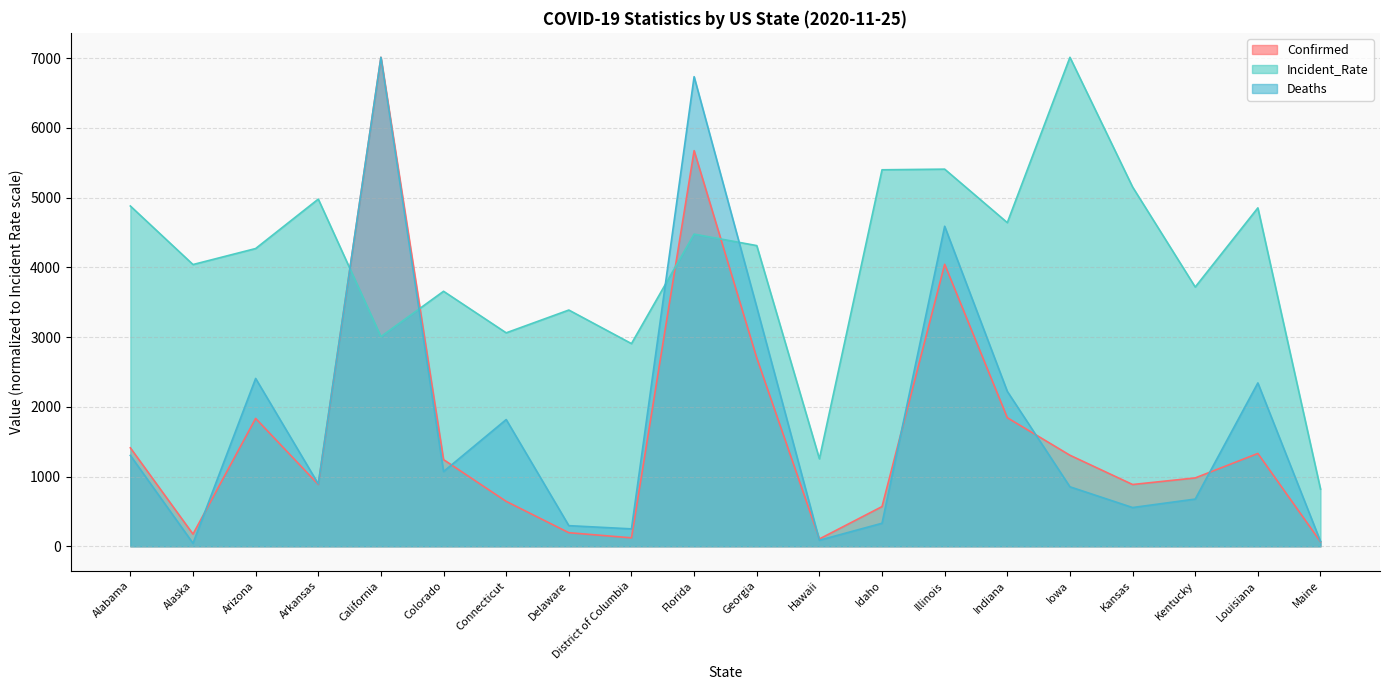

Where is the first local maximum for Deaths?

Arizona